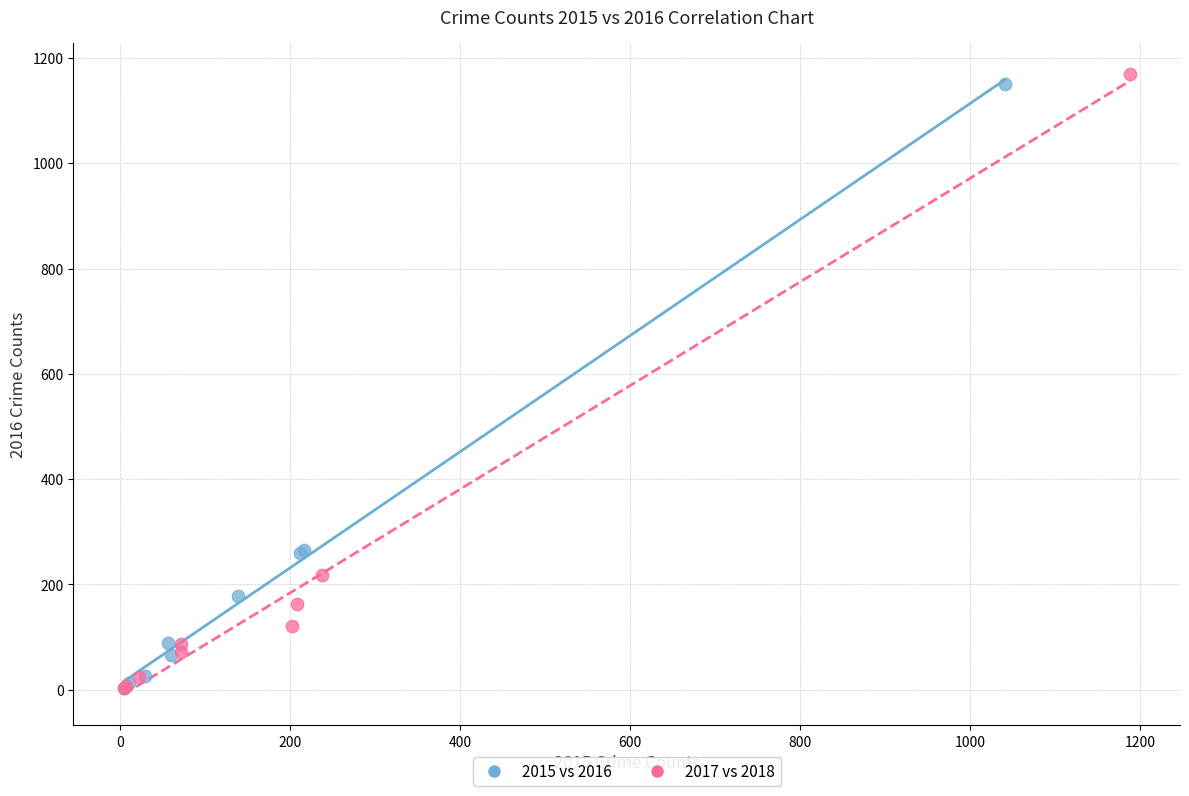

Which series has the widest spread of Y values?

2017 vs 2018